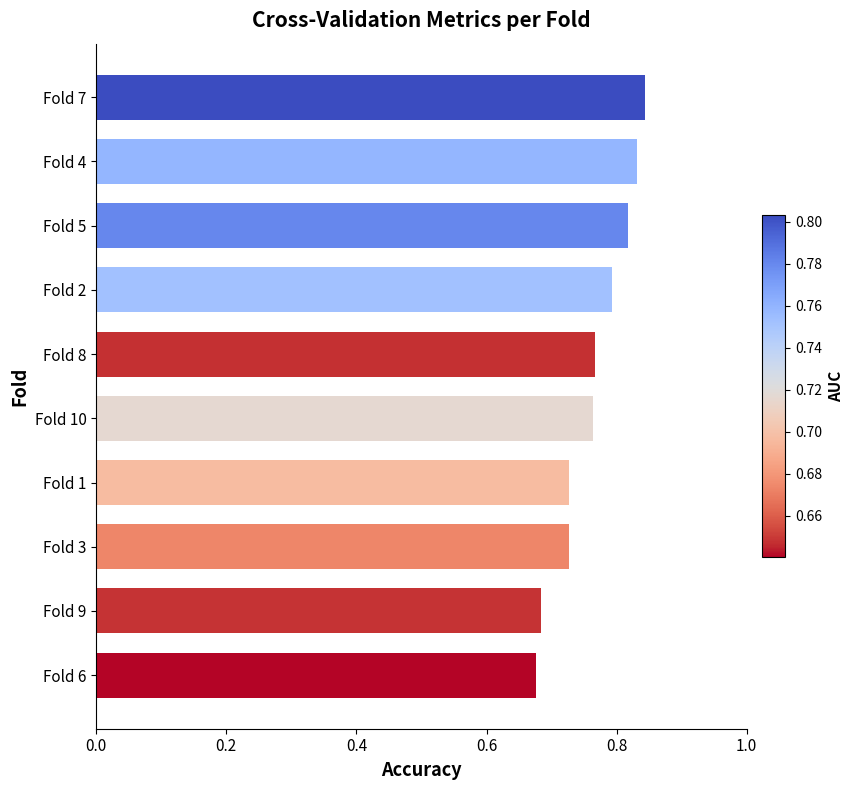

What is the change in value from Fold 6 to Fold 1?

+0.1